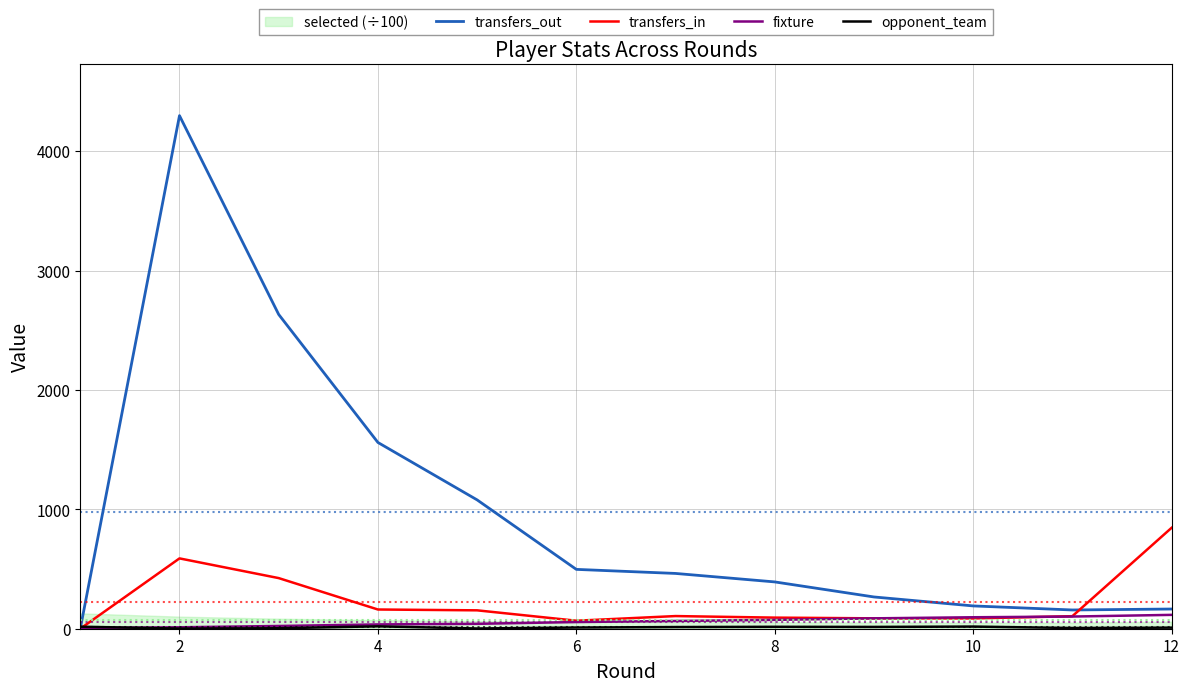

Reading left to right, list all the values displayed in this chart.

transfers_out: 0	4297	2632	1560	1079	497	463	392	266	191	157	165
transfers_in: 0	589	424	161	154	67	106	93	87	86	105	845
fixture: 7	12	23	36	41	56	65	74	87	96	102	116
opponent_team: 17	1	4	20	2	10	14	16	15	18	6	9